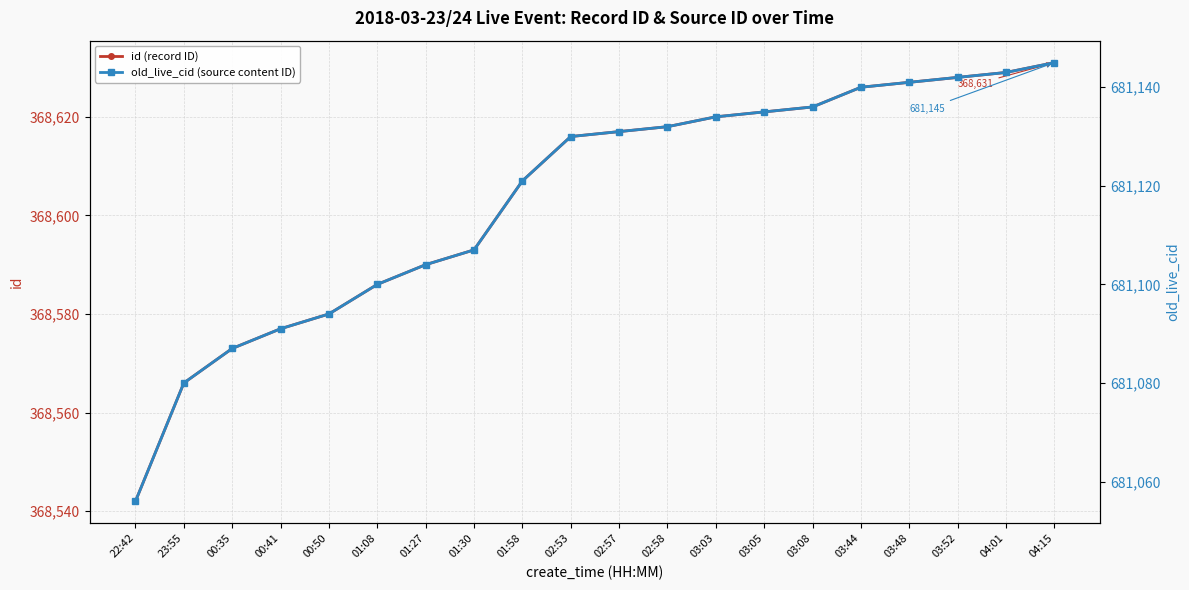

True or false: id (record ID) and old_live_cid (source content ID) cross at least once.

False